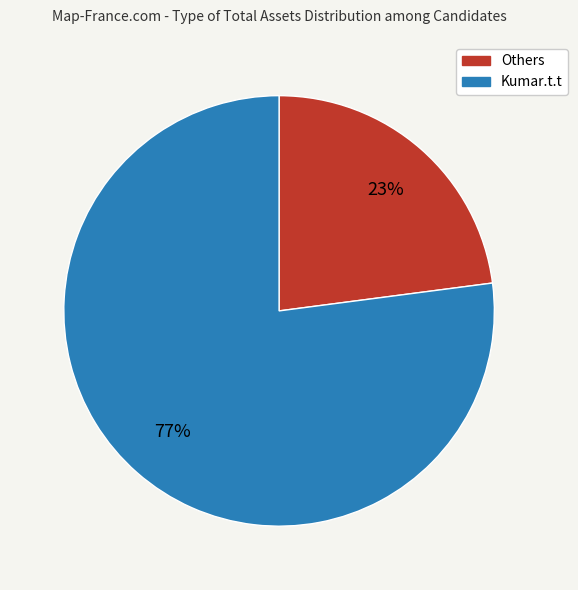

Which slice is the largest?

Kumar.t.t